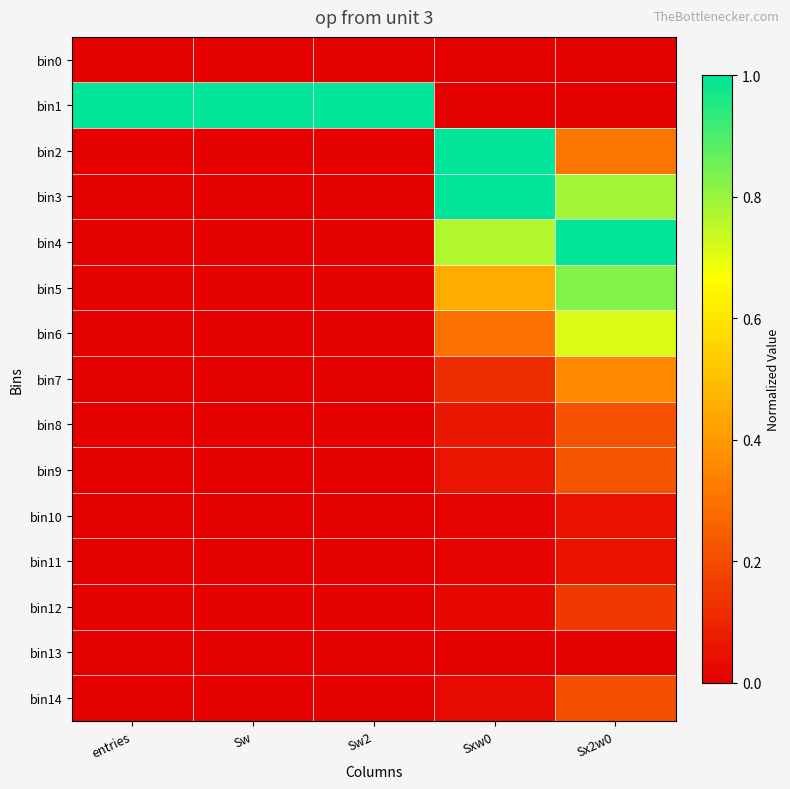

Reading right to left, extract all data points from this chart.

bin0: Sx2w0=0.0	Sxw0=0.0	Sw2=0.0	Sw=0.0	entries=0.0
bin1: Sx2w0=0.0	Sxw0=0.0	Sw2=1.0	Sw=1.0	entries=1.0
bin2: Sx2w0=0.3	Sxw0=1.0	Sw2=0.0	Sw=0.0	entries=0.0
bin3: Sx2w0=0.8	Sxw0=1.0	Sw2=0.0	Sw=0.0	entries=0.0
bin4: Sx2w0=1.0	Sxw0=0.8	Sw2=0.0	Sw=0.0	entries=0.0
bin5: Sx2w0=0.8	Sxw0=0.4	Sw2=0.0	Sw=0.0	entries=0.0
bin6: Sx2w0=0.7	Sxw0=0.3	Sw2=0.0	Sw=0.0	entries=0.0
bin7: Sx2w0=0.4	Sxw0=0.1	Sw2=0.0	Sw=0.0	entries=0.0
bin8: Sx2w0=0.2	Sxw0=0.1	Sw2=0.0	Sw=0.0	entries=0.0
bin9: Sx2w0=0.2	Sxw0=0.1	Sw2=0.0	Sw=0.0	entries=0.0
bin10: Sx2w0=0.0	Sxw0=0.0	Sw2=0.0	Sw=0.0	entries=0.0
bin11: Sx2w0=0.1	Sxw0=0.0	Sw2=0.0	Sw=0.0	entries=0.0
bin12: Sx2w0=0.2	Sxw0=0.0	Sw2=0.0	Sw=0.0	entries=0.0
bin13: Sx2w0=0.0	Sxw0=0.0	Sw2=0.0	Sw=0.0	entries=0.0
bin14: Sx2w0=0.2	Sxw0=0.0	Sw2=0.0	Sw=0.0	entries=0.0